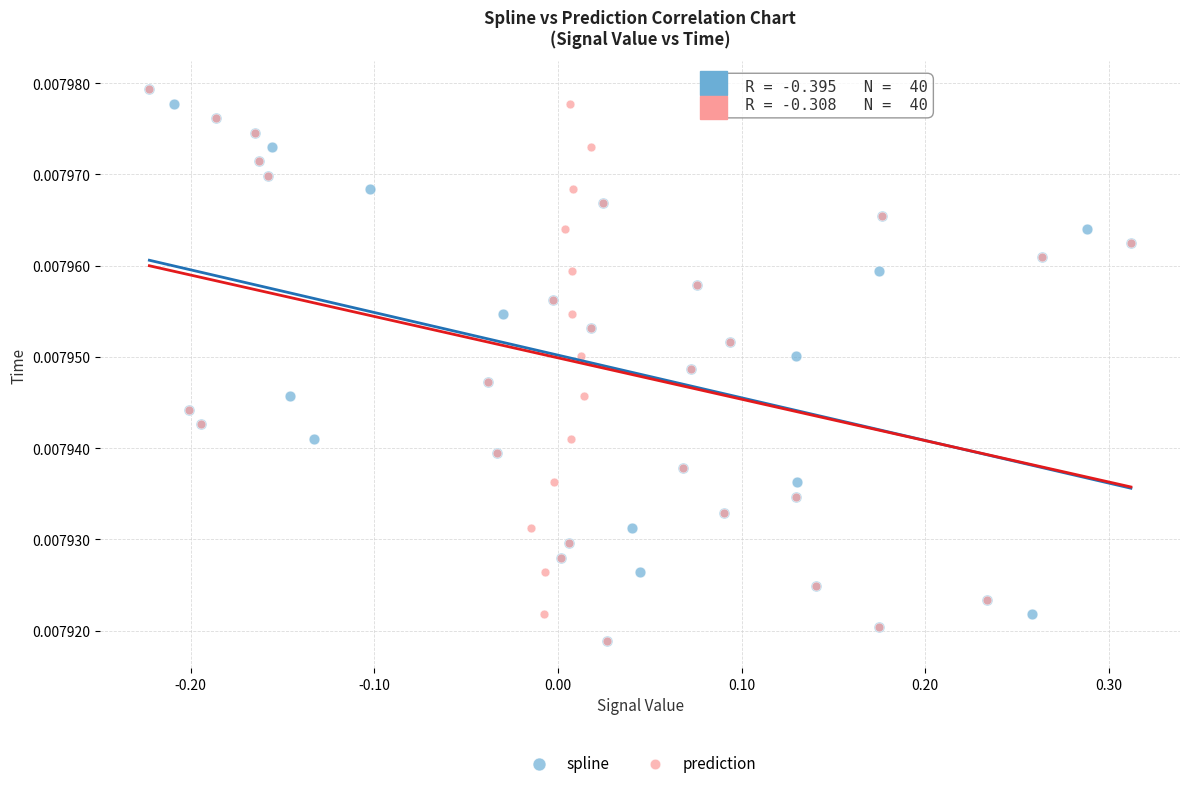

What are all the series names shown in the legend?

spline, prediction